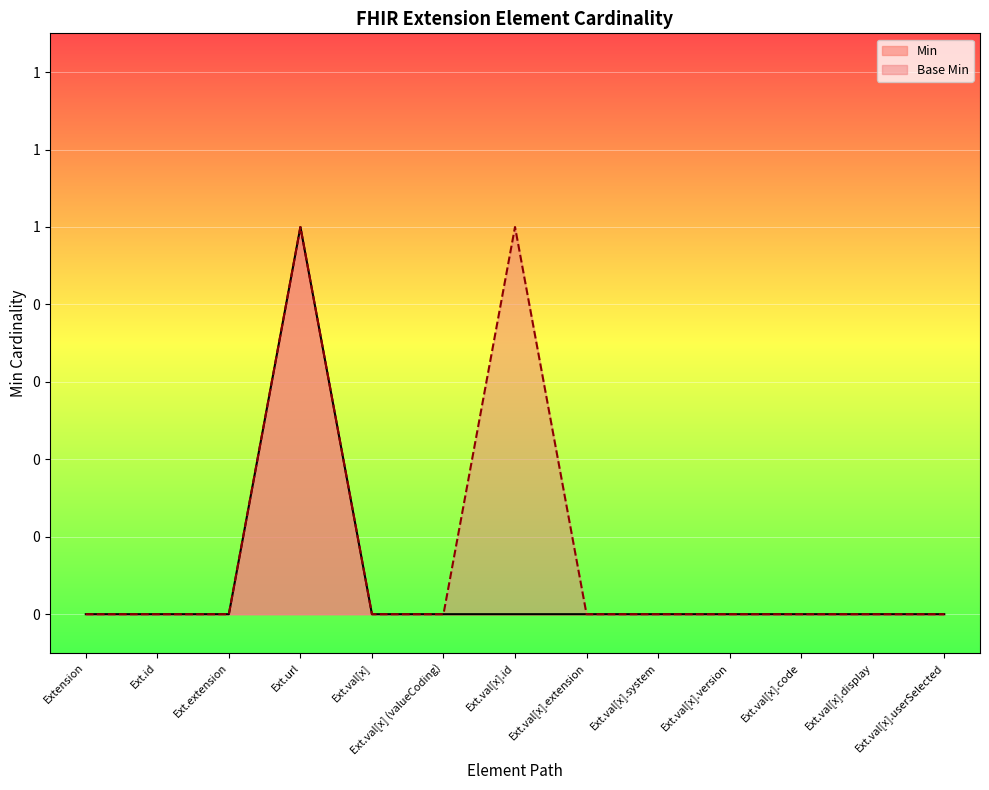

Reading left to right, transcribe all the data shown in this chart.

Min: 0	0	0	1	0	0	0	0	0	0	0	0	0
Base Min: 0	0	0	1	0	0	1	0	0	0	0	0	0